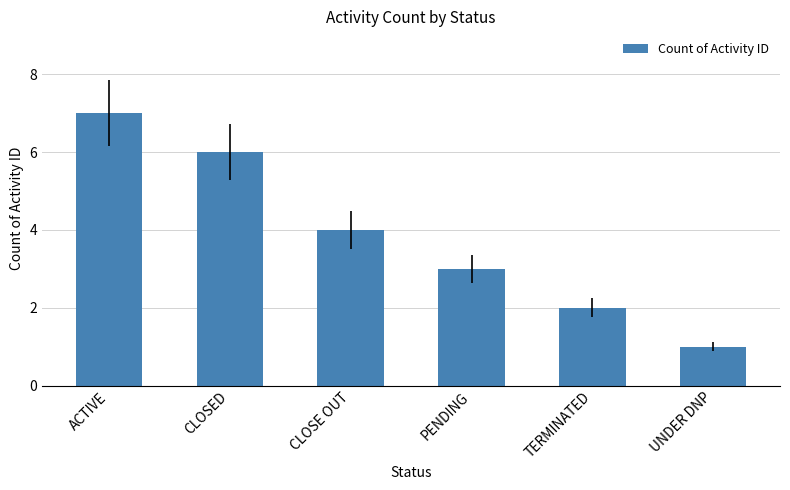

List the labels in order of value, smallest first.

UNDER DNP, TERMINATED, PENDING, CLOSE OUT, CLOSED, ACTIVE